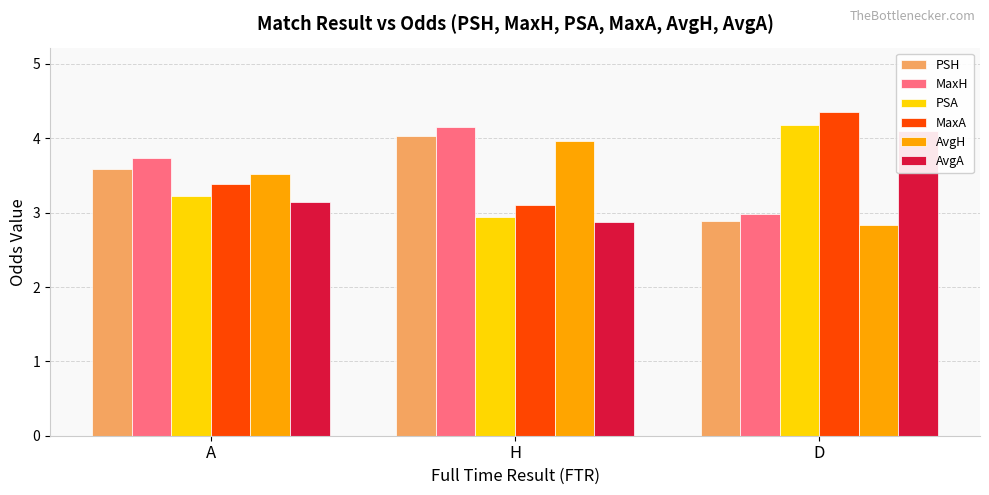

What are all the series names shown in the legend?

PSH, MaxH, PSA, MaxA, AvgH, AvgA